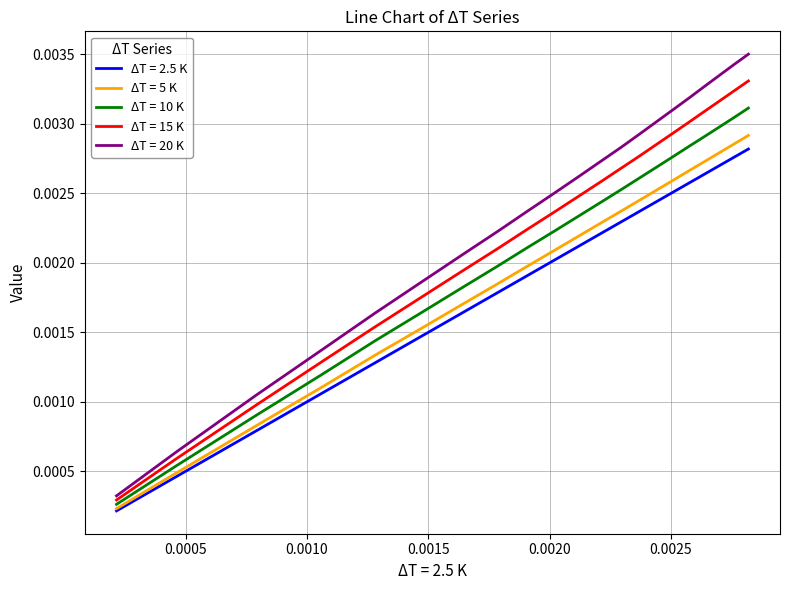

True or false: ΔT = 20 K and ΔT = 2.5 K intersect in this chart.

False